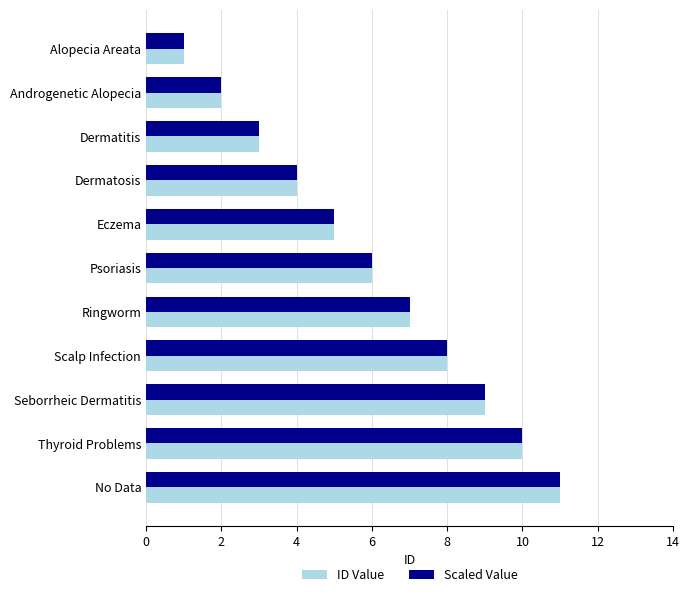

What is the smallest value displayed?

1